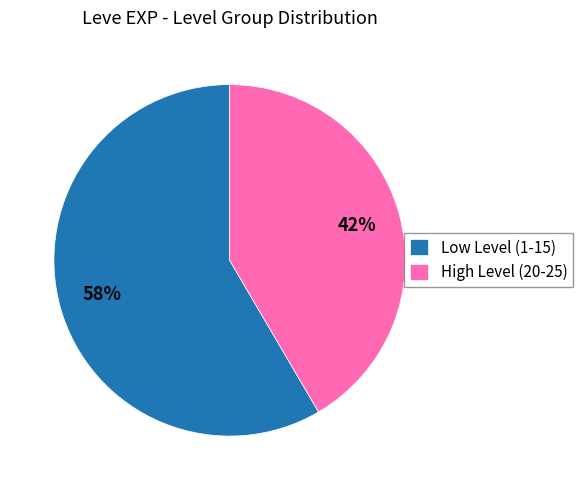

What is the majority slice?

Low Level (1-15)